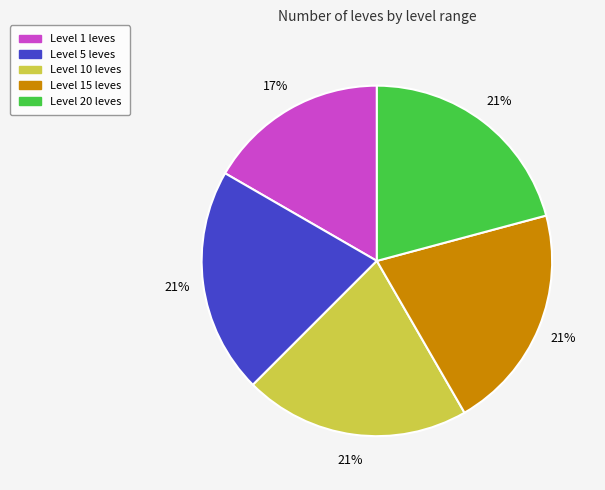

How many slices are in this pie chart?

5